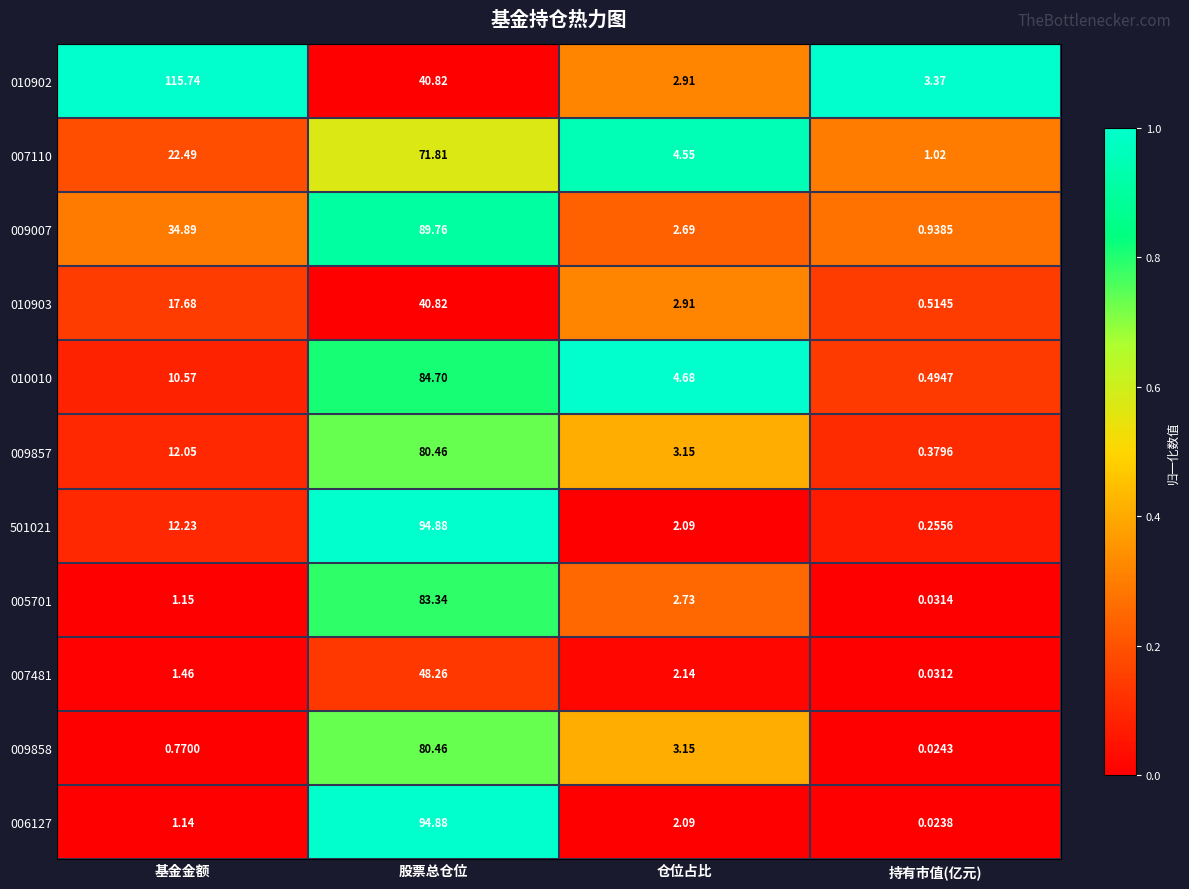

Which category has the highest value across all series?

基金金额